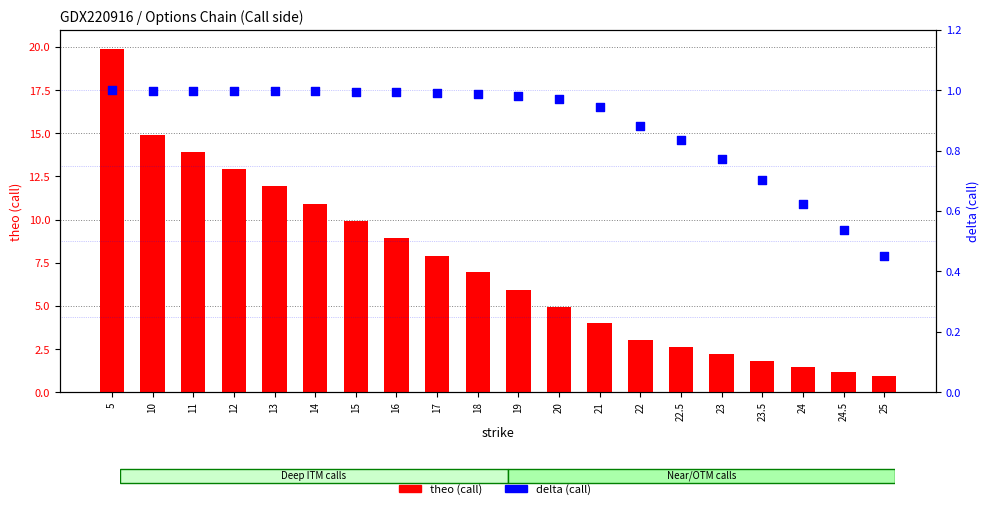

Is the value of delta (call) at 21 greater than the value of theo (call) at 12?

No